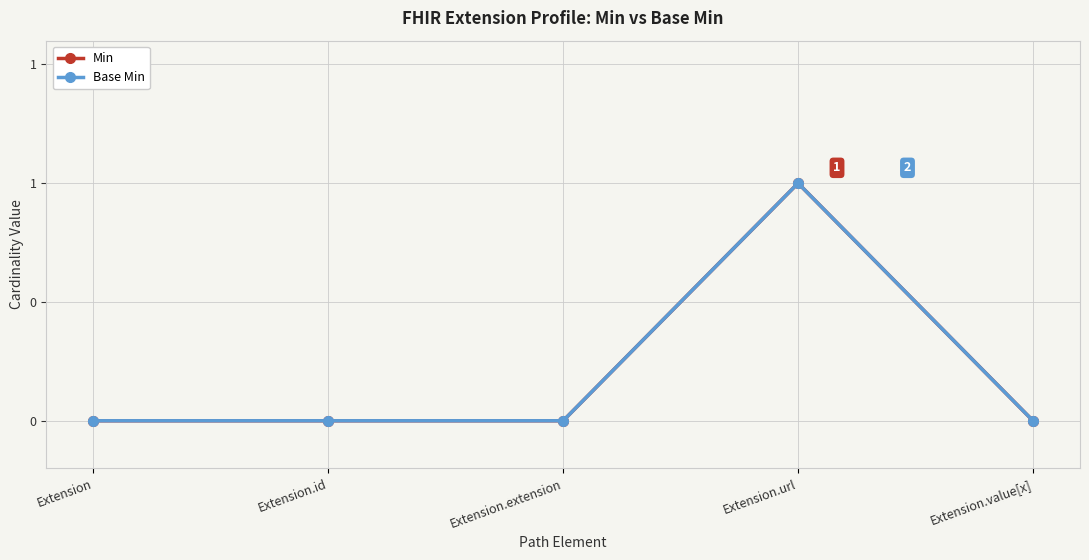

True or false: Base Min and Min cross at least once.

False